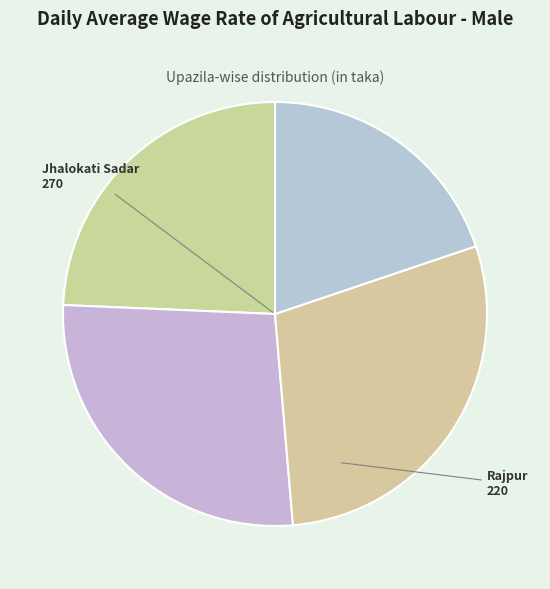

How many segments does this pie chart have?

4